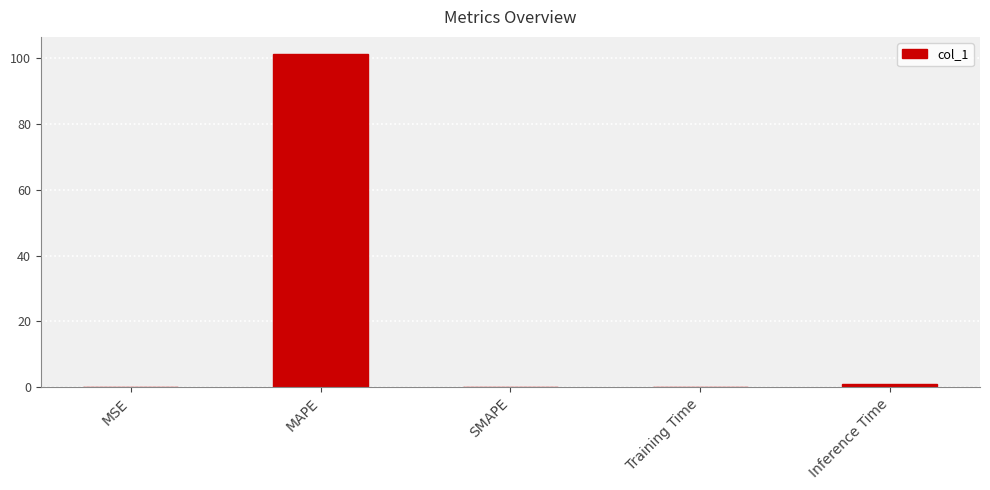

The value at MAPE is 164.9. True or false?

False